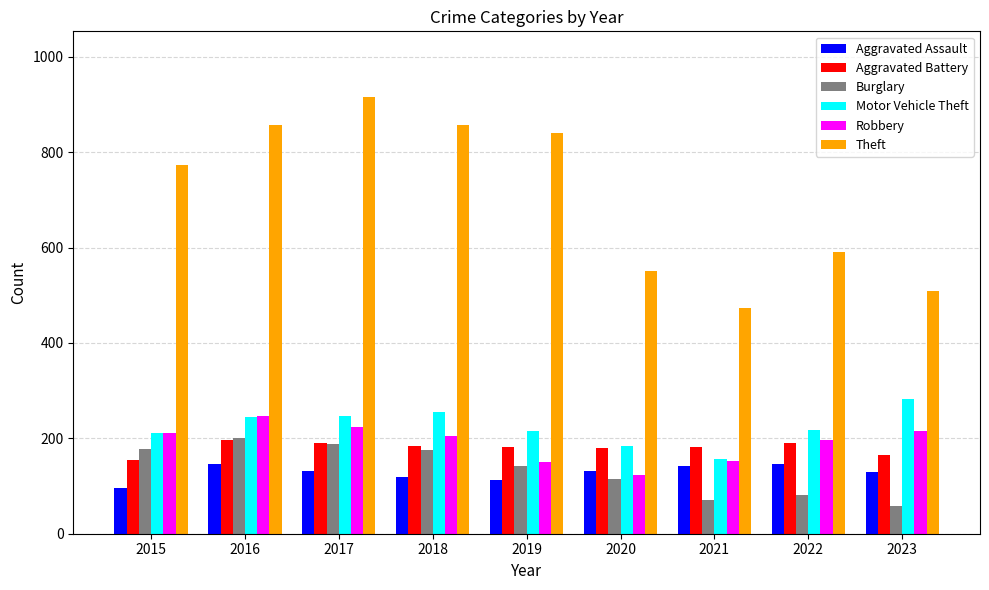

Read the Aggravated Assault value at 2017, to the nearest 10.

130